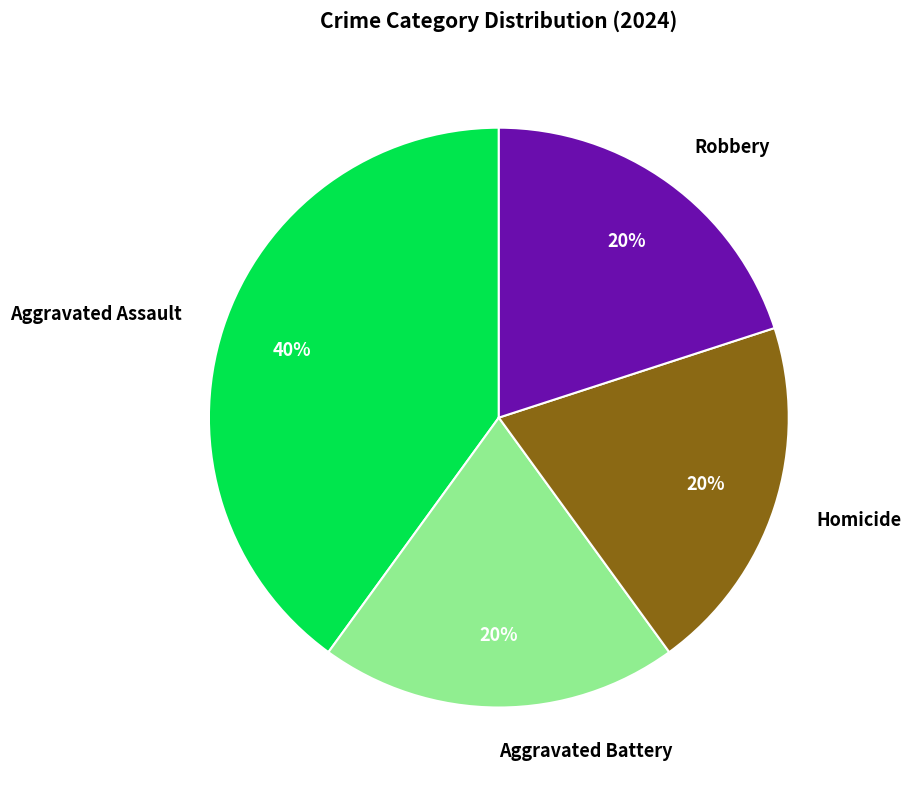

To the nearest percent, what portion does Aggravated Assault represent?

40%